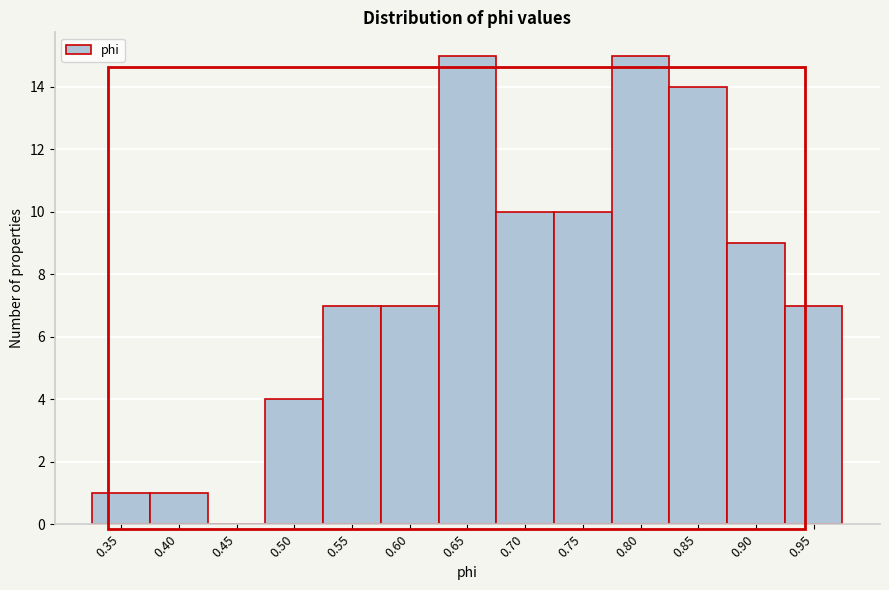

Reading left to right, transcribe all the data shown in this chart.

0.35=1	0.40=1	0.45=0	0.50=4	0.55=7	0.60=7	0.65=15	0.70=10	0.75=10	0.80=15	0.85=14	0.90=9	0.95=7